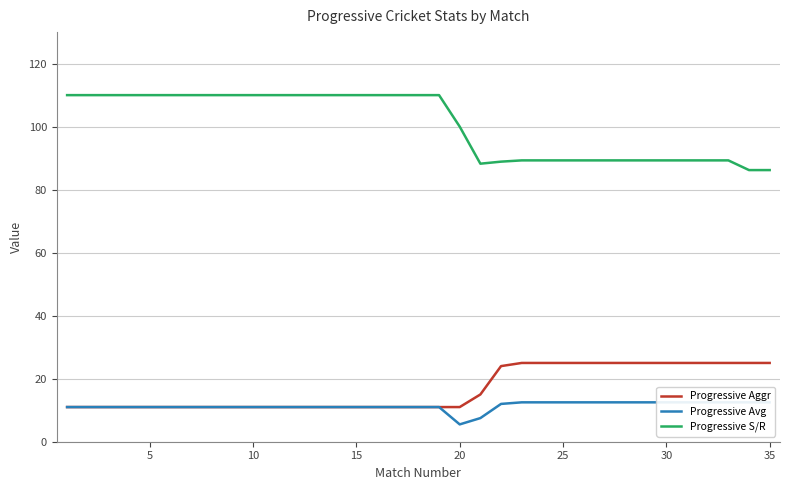

Reading left to right, what are all the values shown in this chart?

Progressive Aggr: 11.0	11.0	11.0	11.0	11.0	11.0	11.0	11.0	11.0	11.0	11.0	11.0	11.0	11.0	11.0	11.0	11.0	11.0	11.0	11.0	15.0	24.0	25.0	25.0	25.0	25.0	25.0	25.0	25.0	25.0	25.0	25.0	25.0	25.0	25.0
Progressive Avg: 11.0	11.0	11.0	11.0	11.0	11.0	11.0	11.0	11.0	11.0	11.0	11.0	11.0	11.0	11.0	11.0	11.0	11.0	11.0	5.5	7.5	12.0	12.5	12.5	12.5	12.5	12.5	12.5	12.5	12.5	12.5	12.5	12.5	12.5	12.5
Progressive S/R: 110.0	110.0	110.0	110.0	110.0	110.0	110.0	110.0	110.0	110.0	110.0	110.0	110.0	110.0	110.0	110.0	110.0	110.0	110.0	100.0	88.2	88.9	89.3	89.3	89.3	89.3	89.3	89.3	89.3	89.3	89.3	89.3	89.3	86.2	86.2